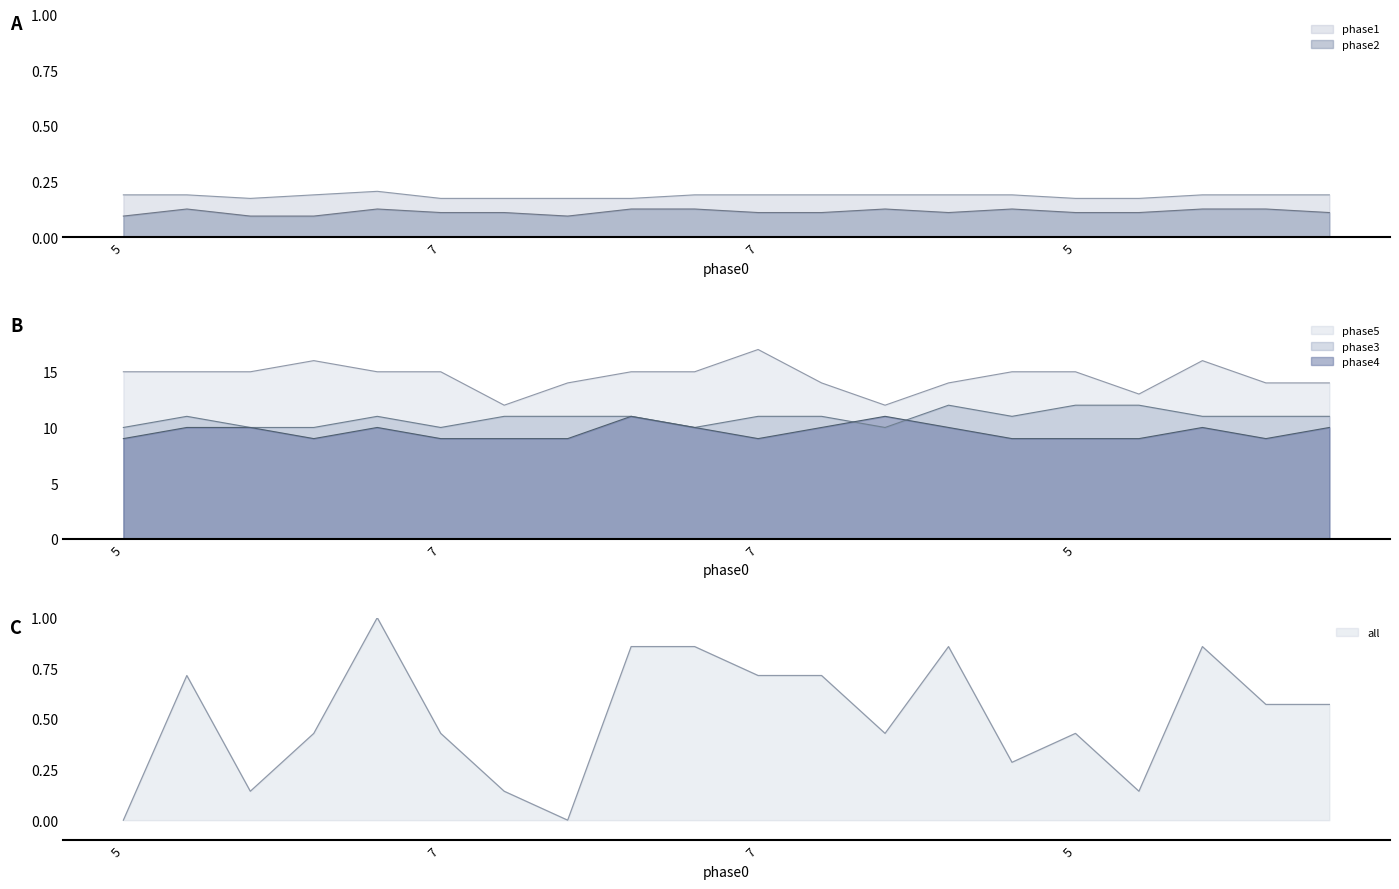

What is the value of the phase1 point at the 9th from the left?

0.2